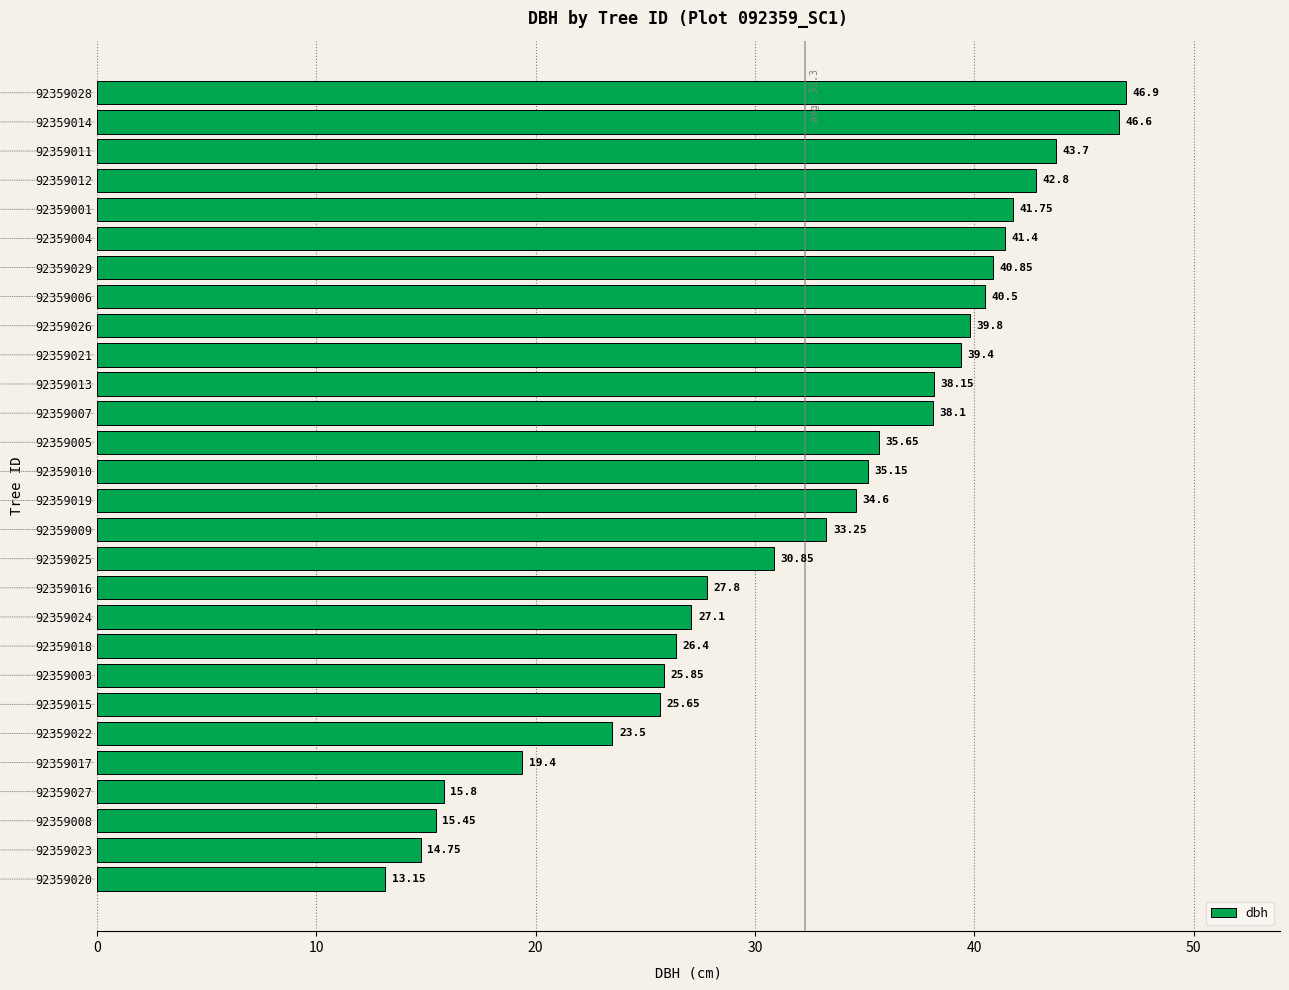

What is the ratio of the value at 92359015 to the value at 92359006?

0.6